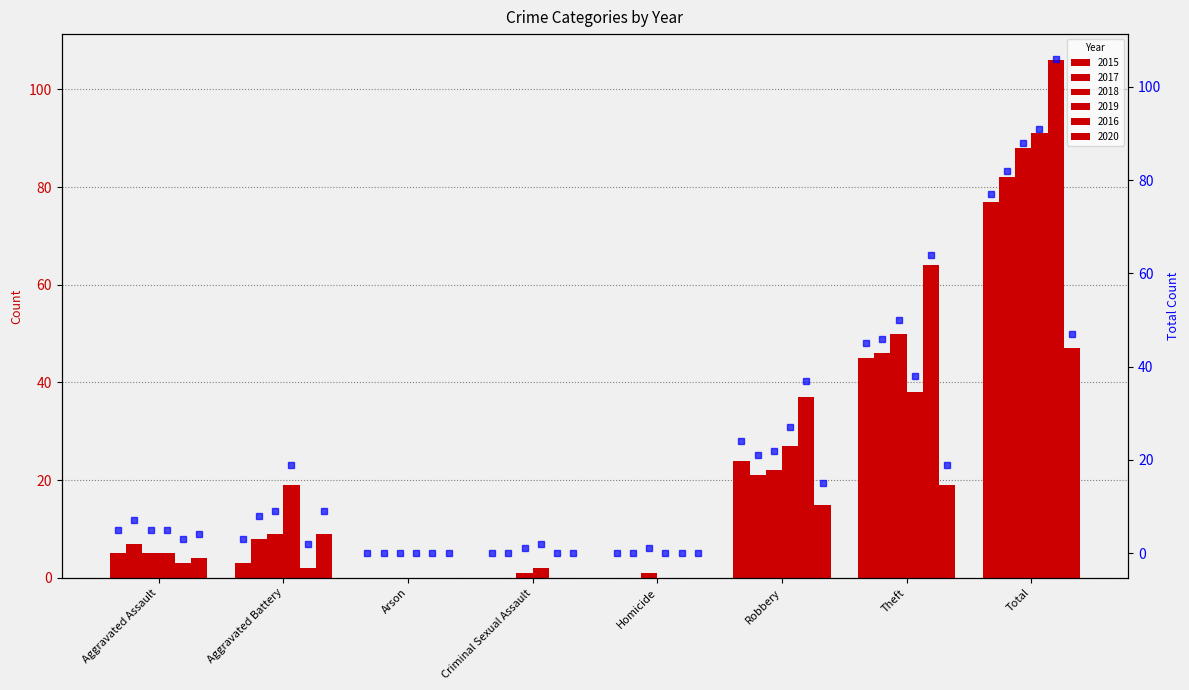

What is the label of the 8th bar from the right?

Aggravated Assault